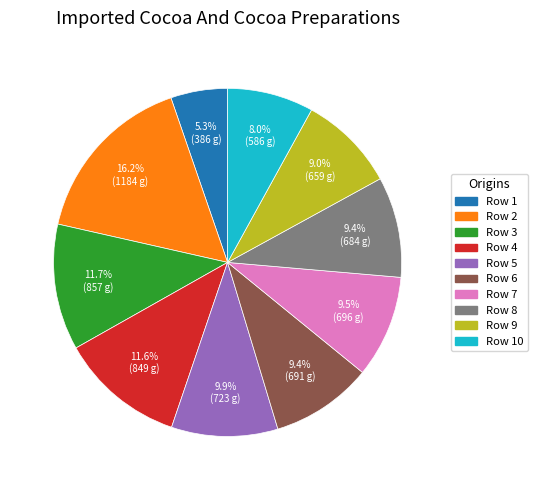

Is there a majority slice in this chart?

No